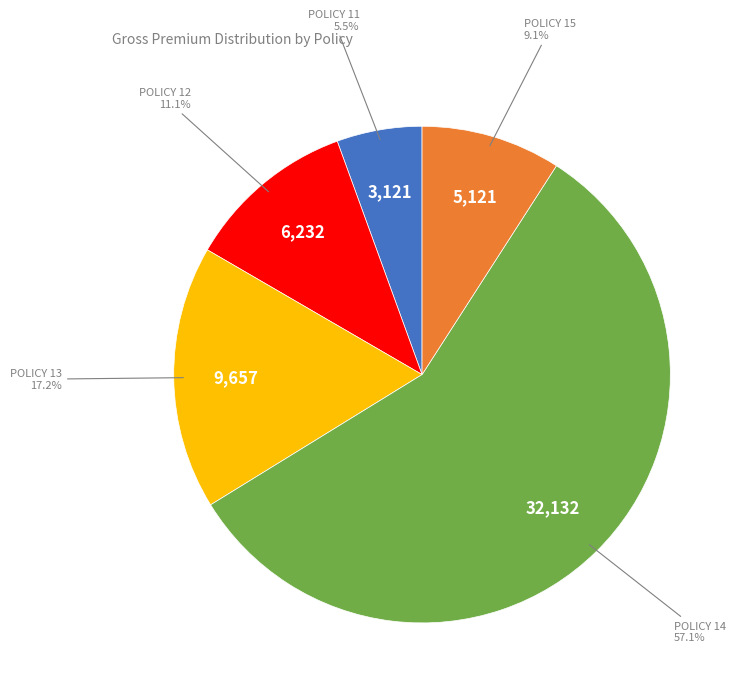

Is there a majority slice in this chart?

Yes